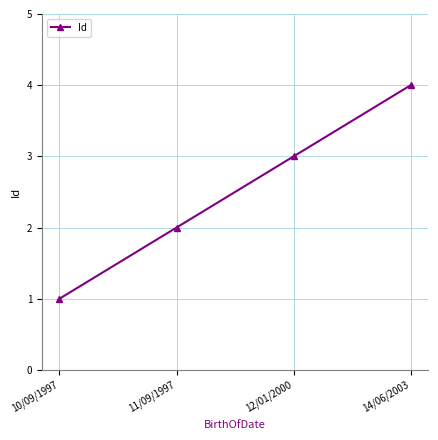

Reading right to left, transcribe all the data shown in this chart.

14/06/2003=4	12/01/2000=3	11/09/1997=2	10/09/1997=1